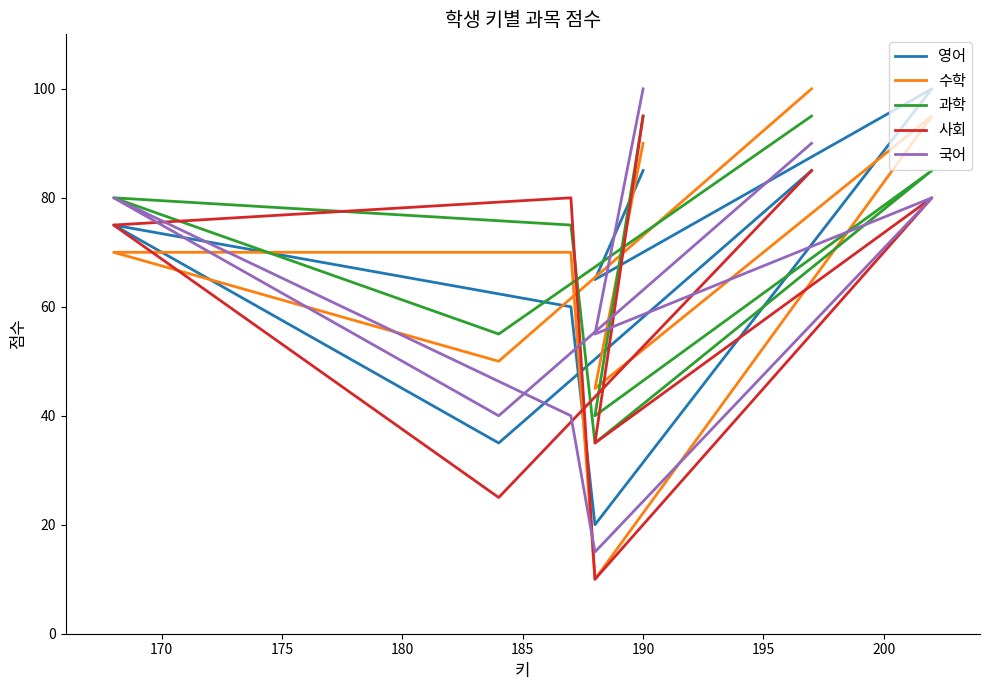

At how many categories does at least one series exceed 67?

5